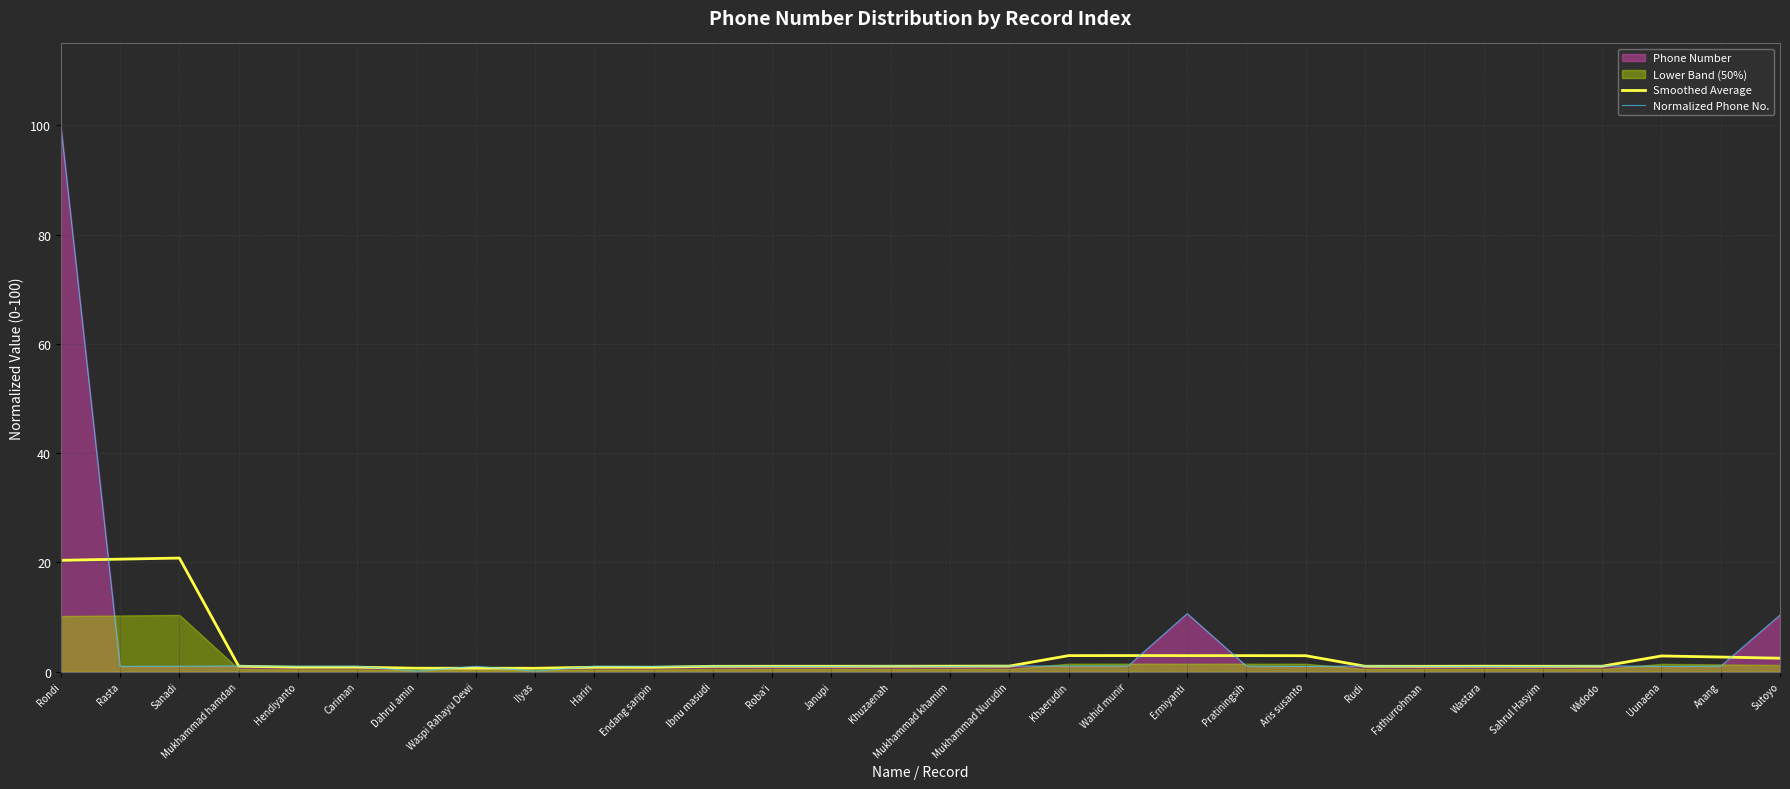

What is the difference between the second highest and second lowest values in the Smoothed Average series?

20.0